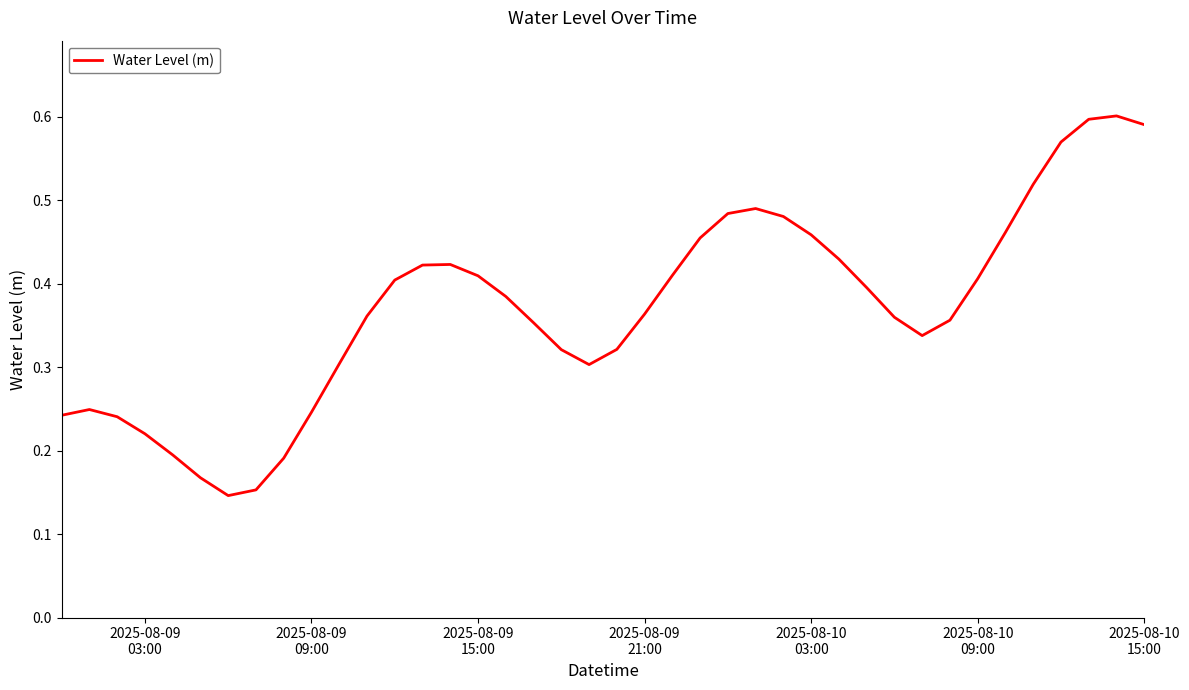

How many lines are shown in the chart?

1